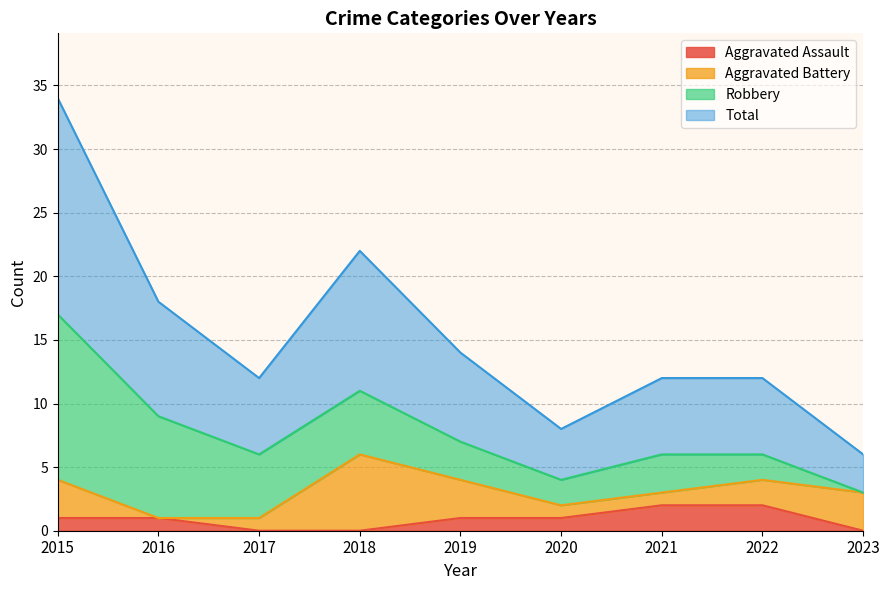

Where is Total nearest to the value 10?

2016